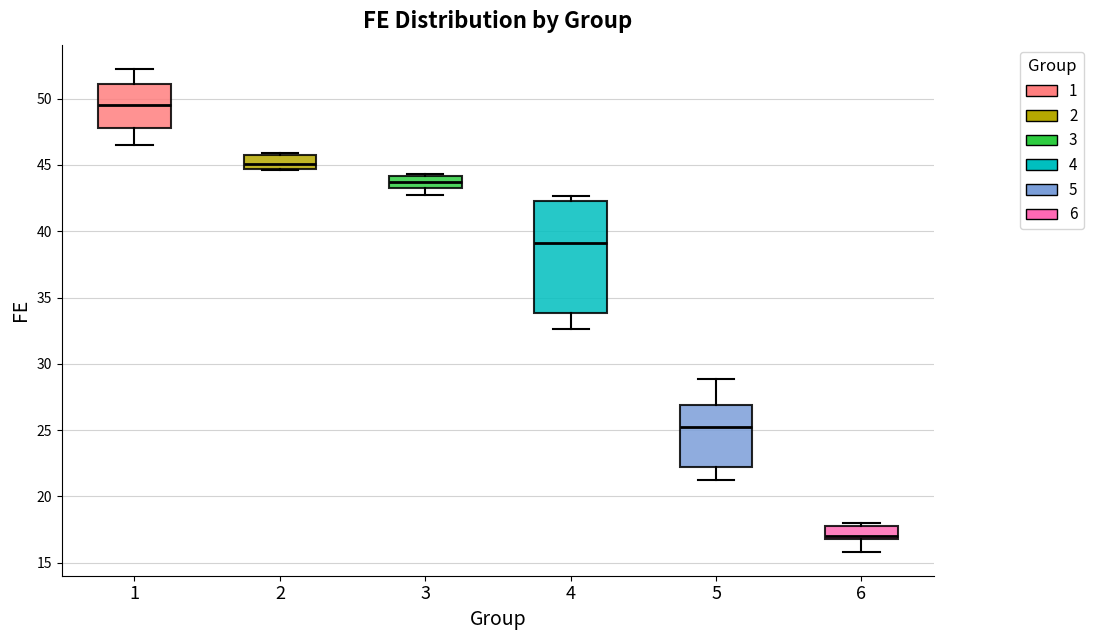

Which box has the lowest median line?

6